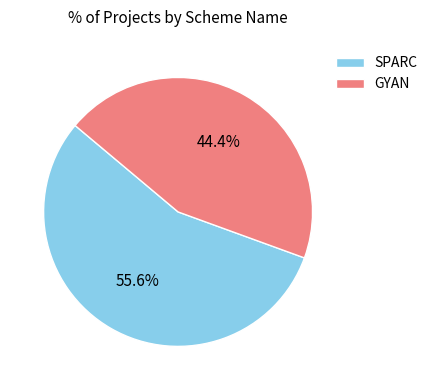

The SPARC slice represents 56% of the pie. True or false?

True